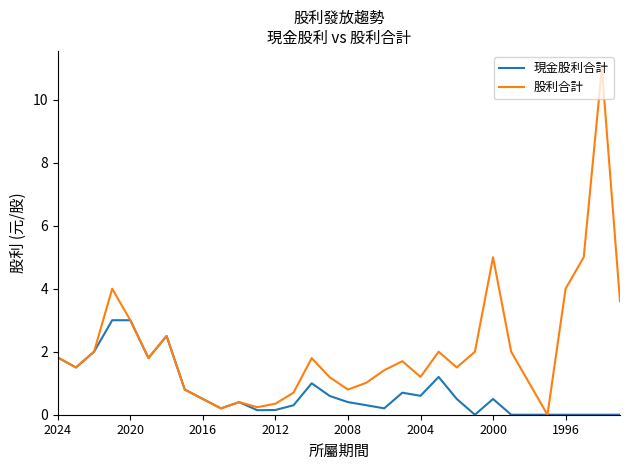

What is the maximum value for 股利合計?

11.0